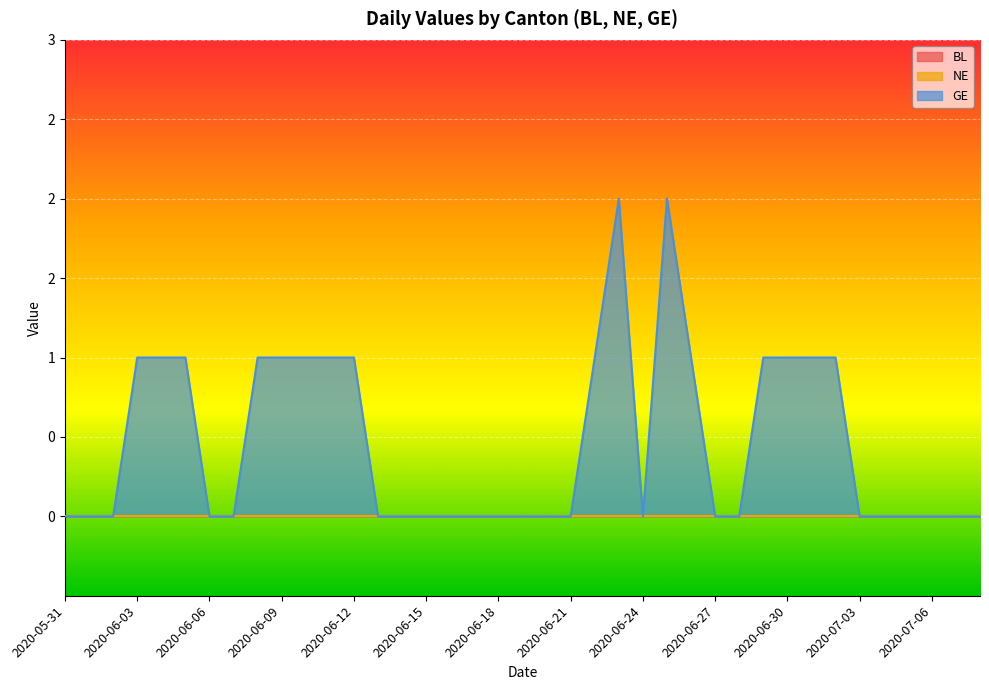

What position from the left is 2020-07-06?

37